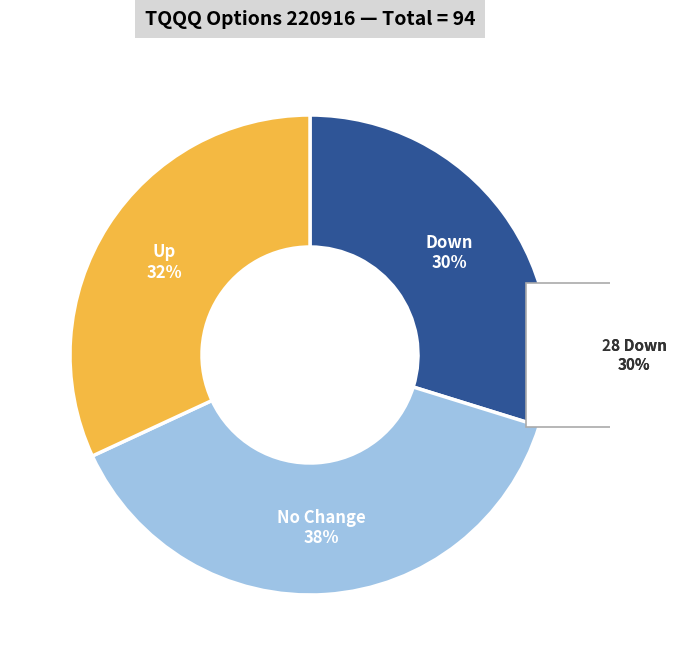

Rank the categories by value from highest to lowest.

no_change, up, down